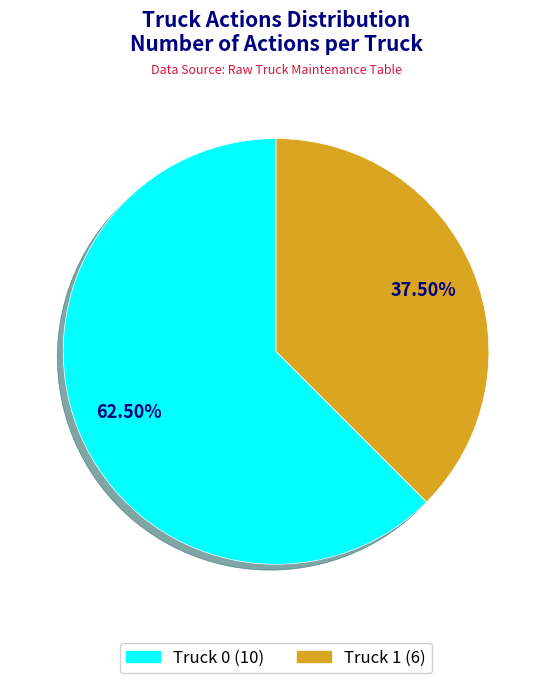

Rank the categories by value from highest to lowest.

Truck 0, Truck 1